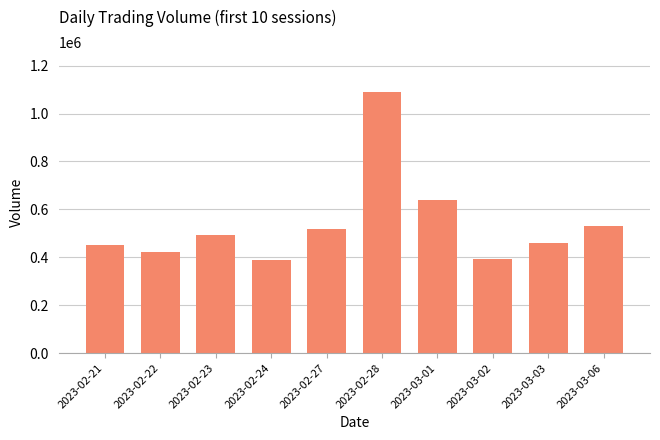

Does the chart contain any negative values?

No